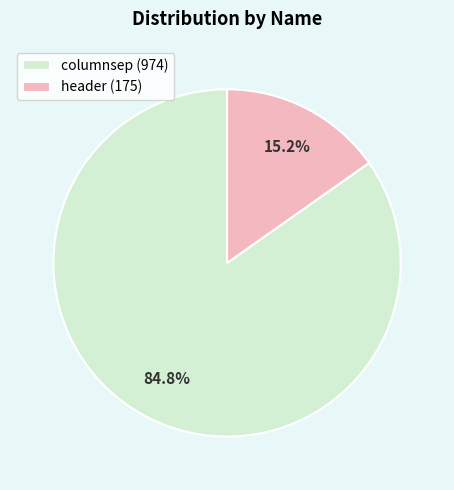

Between header and columnsep, which is larger?

columnsep